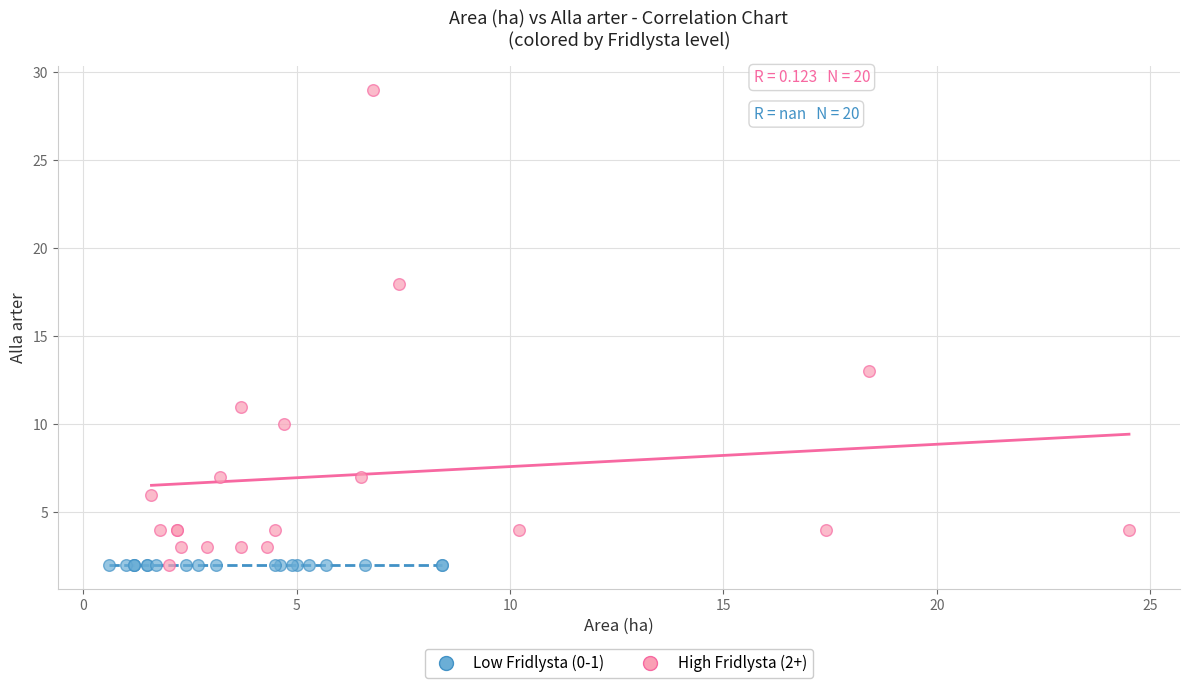

What are all the series names shown in the legend?

Low Fridlysta (0-1), High Fridlysta (2+)